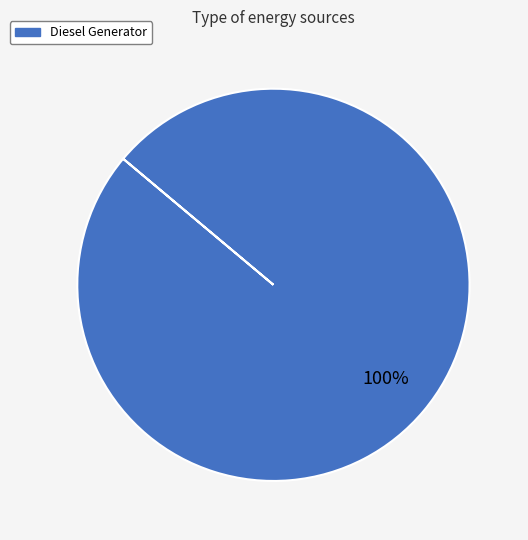

Is there any slice that represents more than half of the pie?

Yes